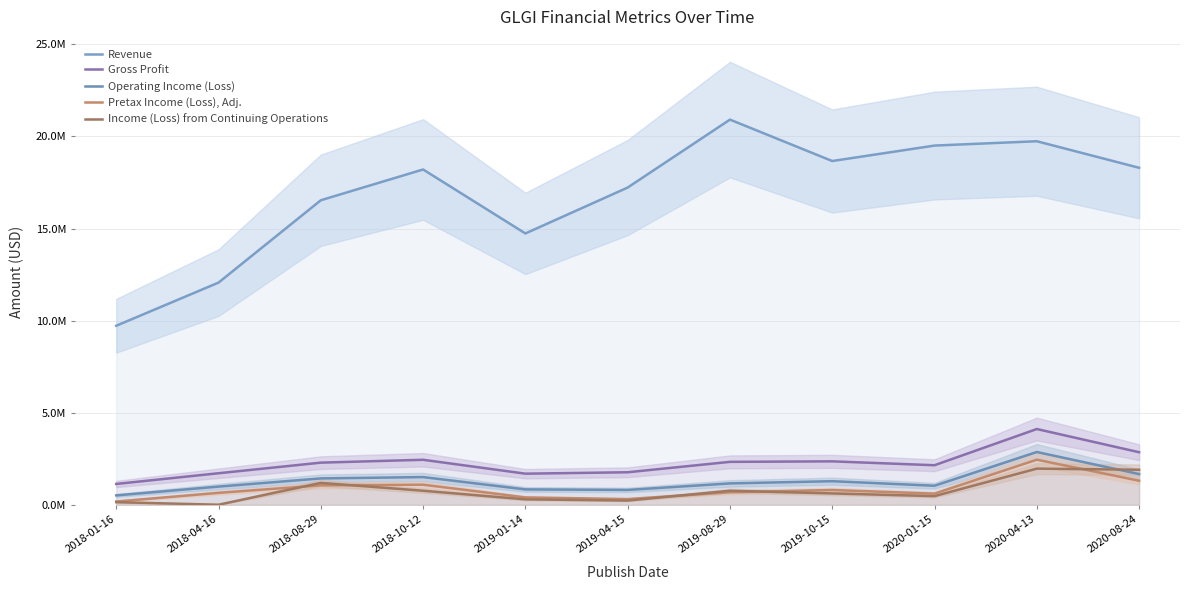

True or false: Operating Income (Loss) and Pretax Income (Loss), Adj. cross at least once.

False